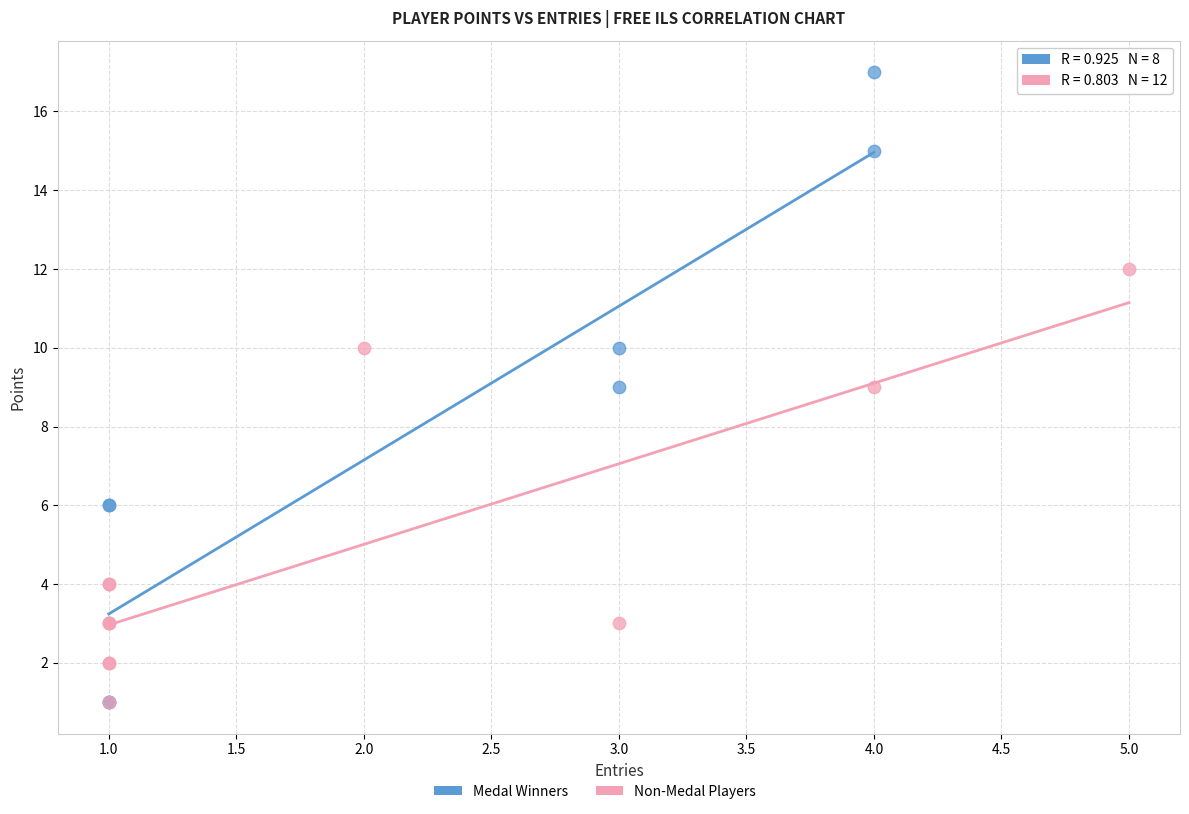

Which series has the largest Y range (max minus min)?

Medal Winners